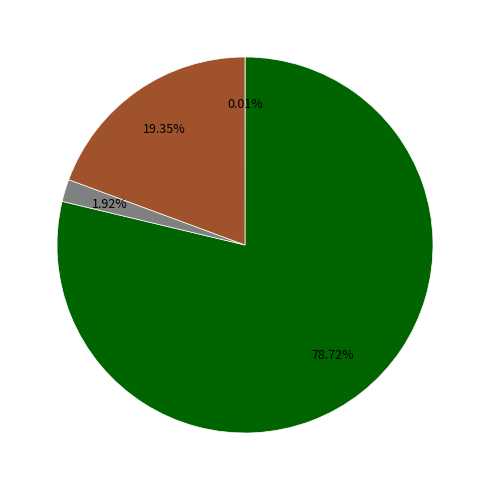

Does any single category account for the majority?

Yes